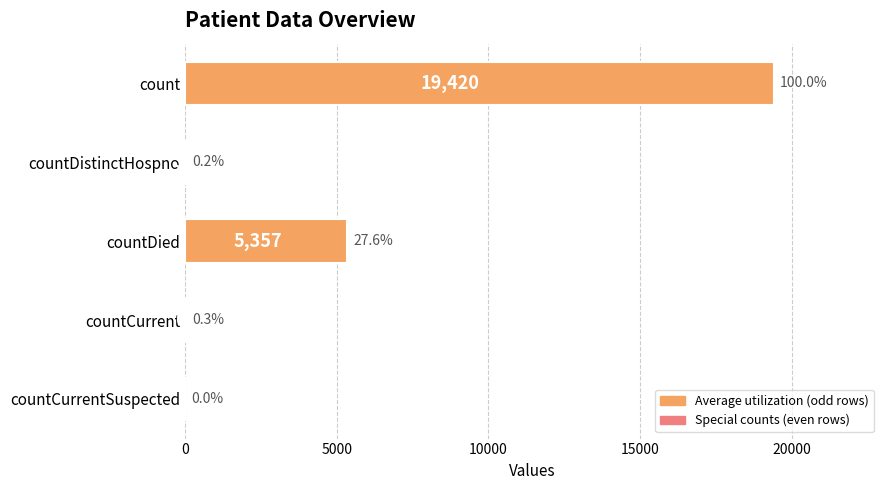

What is the change in value from countDistinctHospno to countCurrent?

+22